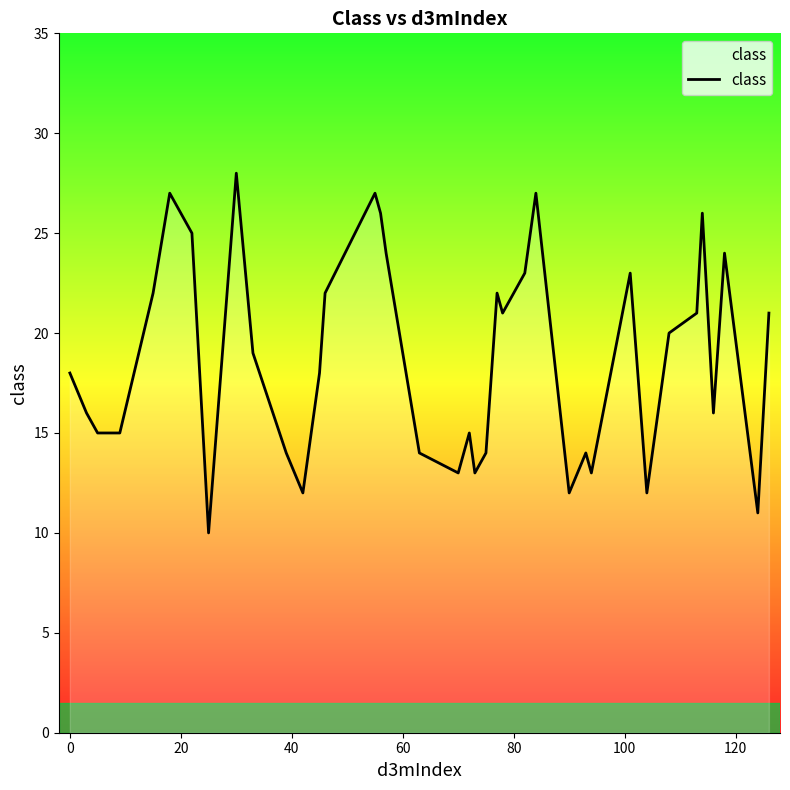

What is the minimum value shown in the chart?

10